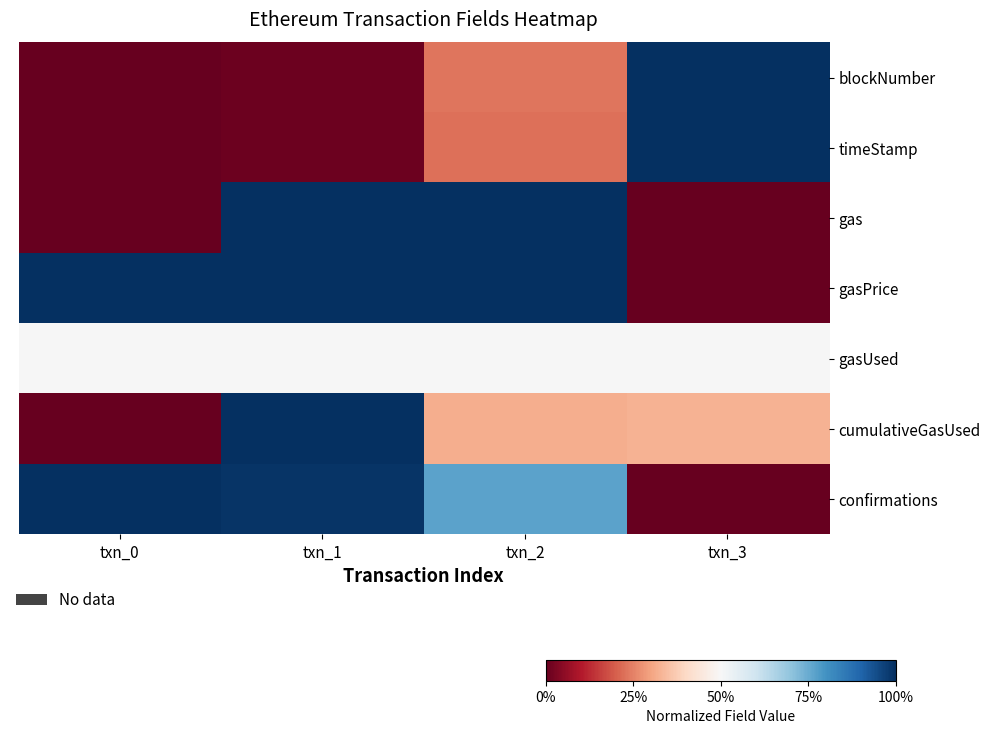

Between txn_0 and txn_1, which series saw the biggest shift?

gas